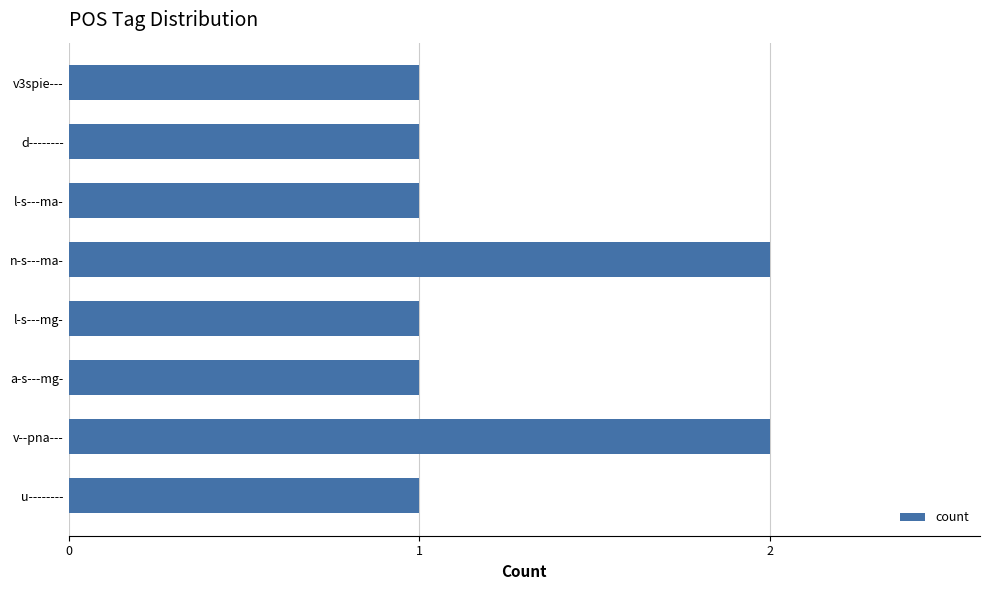

What is the label of the 2nd bar from the top?

d--------